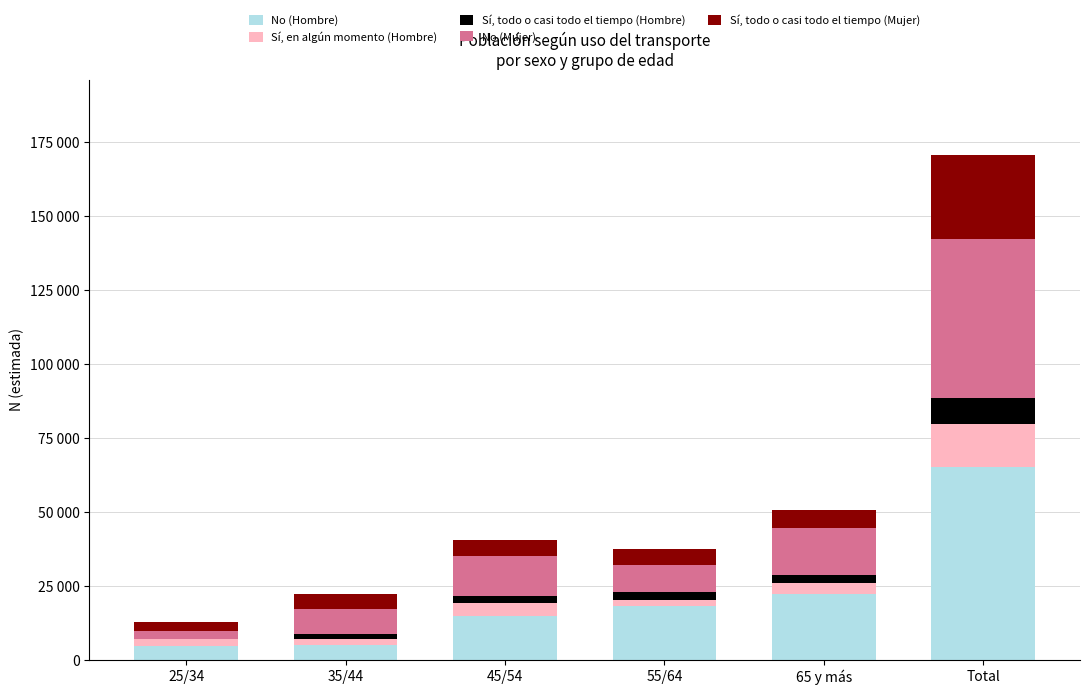

Is it true that Sí, en algún momento (Hombre) equals 4530 at 45/54?

True